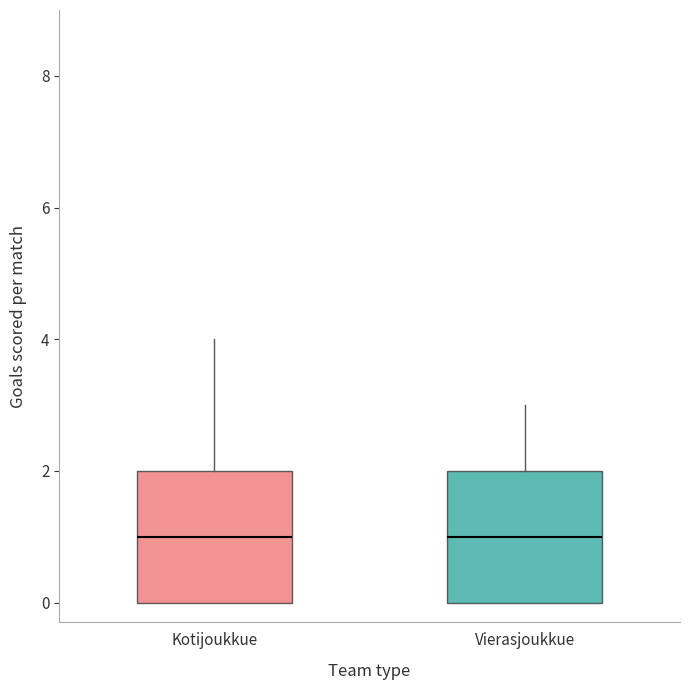

Reading left to right, transcribe this box plot: for each box, give where its median line is, the range the box spans, and where its two whiskers end, as read against the y-axis. The values are not printed on the chart, so give them approximately, as read against the axis.

Kotijoukkue: median 1, box 0 to 2, whiskers 0 to 4
Vierasjoukkue: median 1, box 0 to 2, whiskers 0 to 3